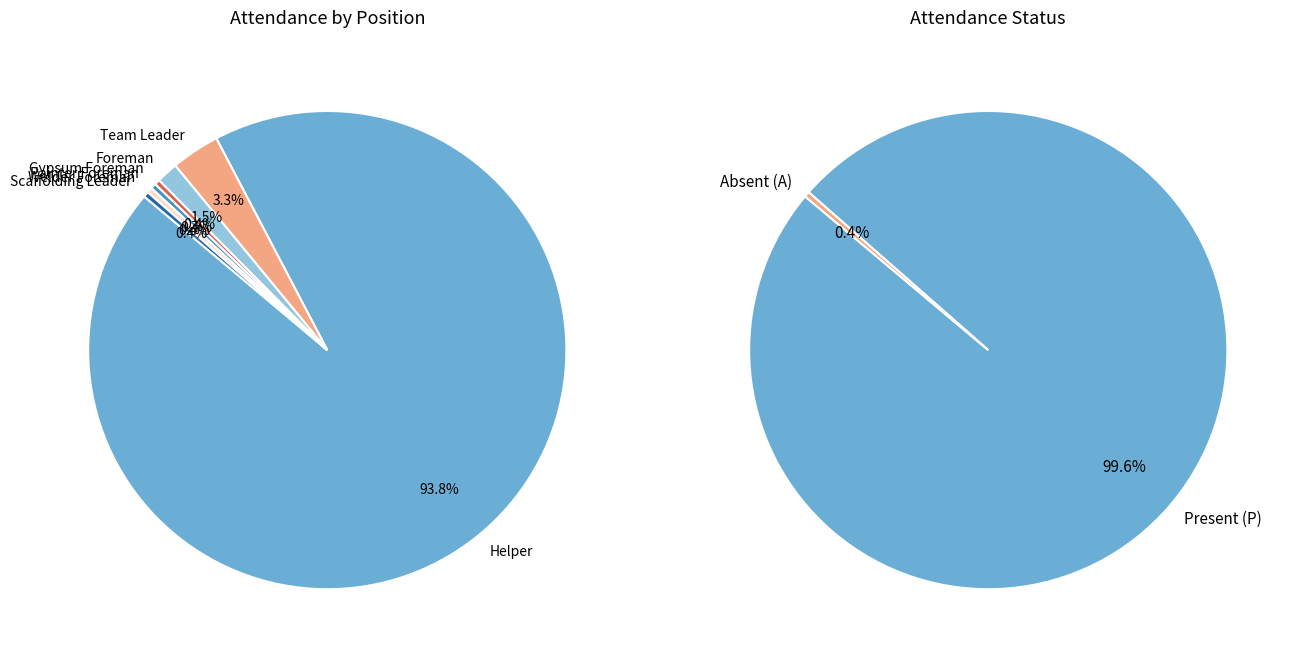

Is it true that Foreman is 11% of the pie?

False